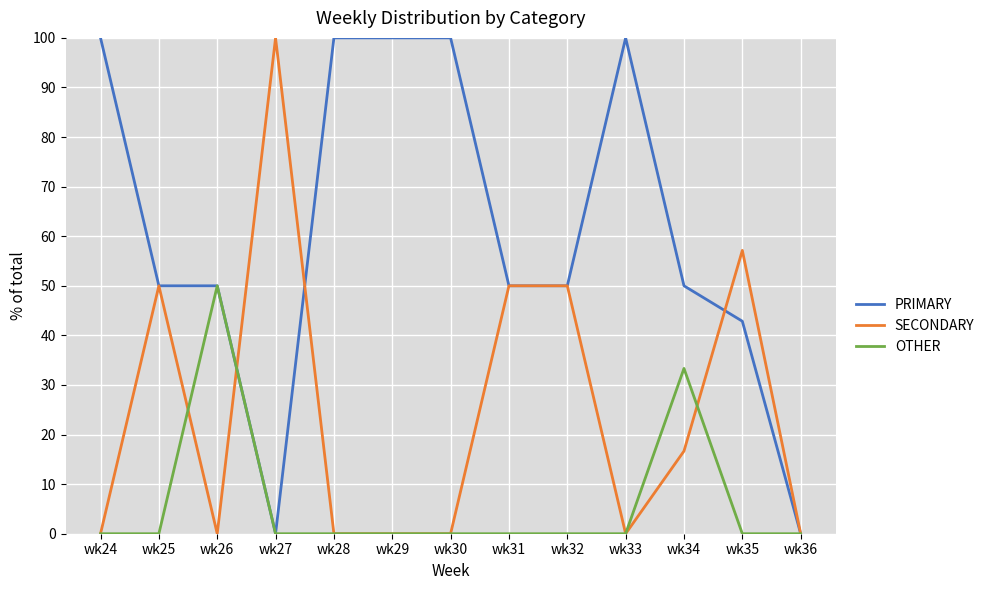

True or false: SECONDARY and PRIMARY intersect in this chart.

True